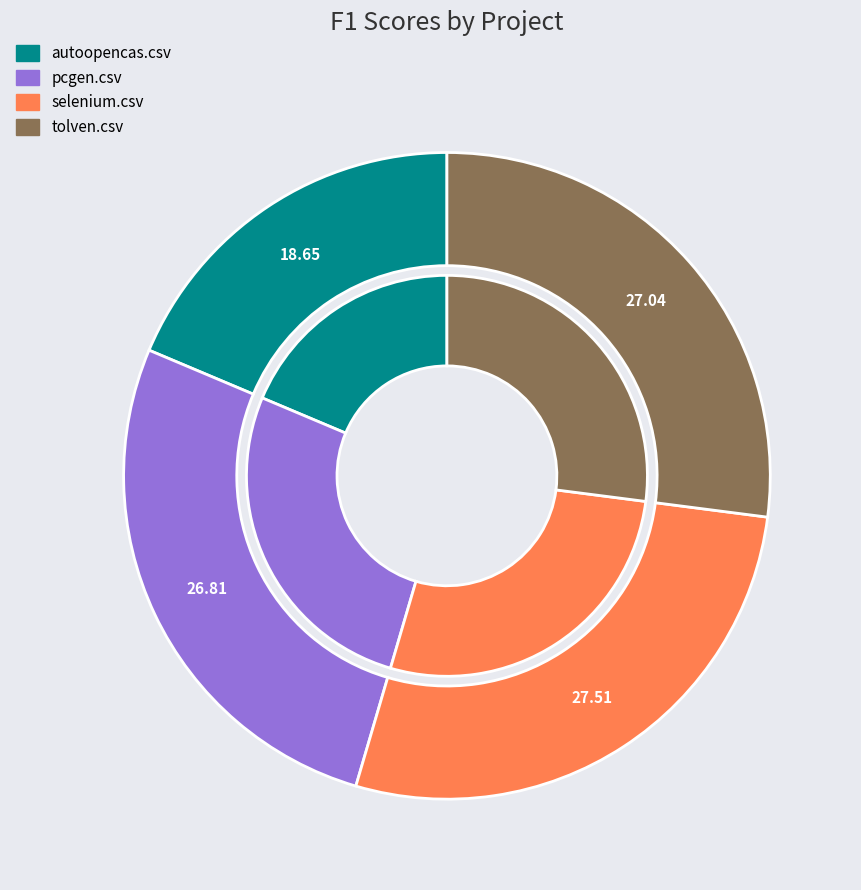

What is the largest slice in the pie chart?

selenium.csv